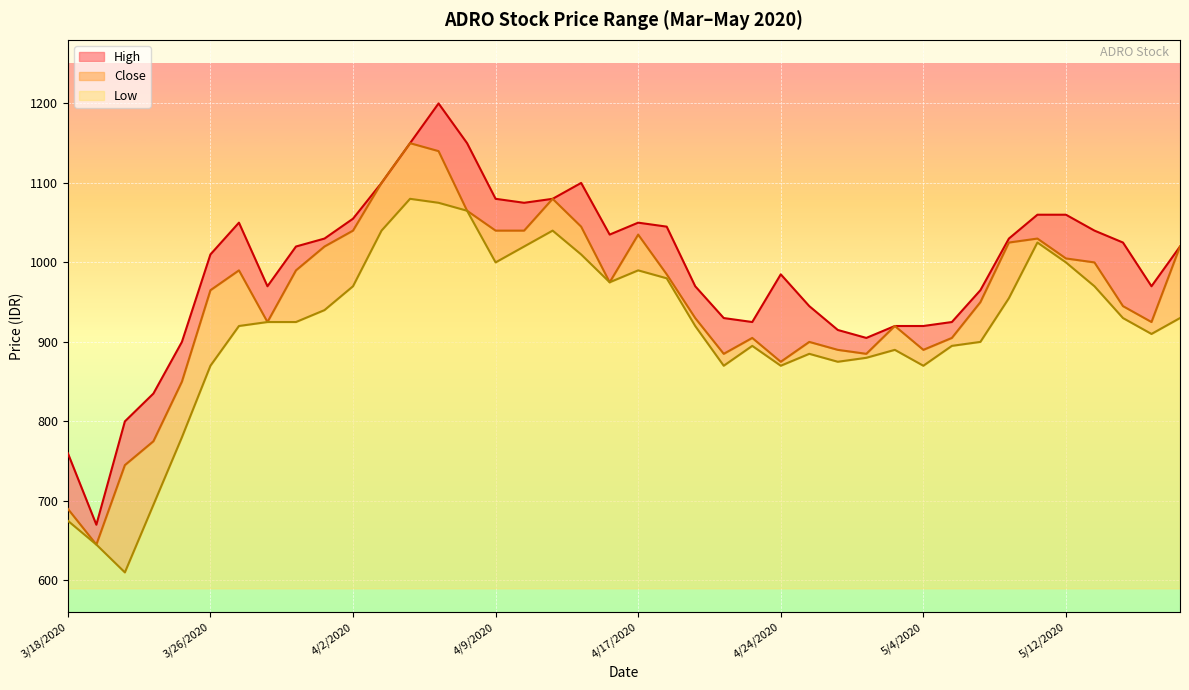

What is the average value of the Close series?

954